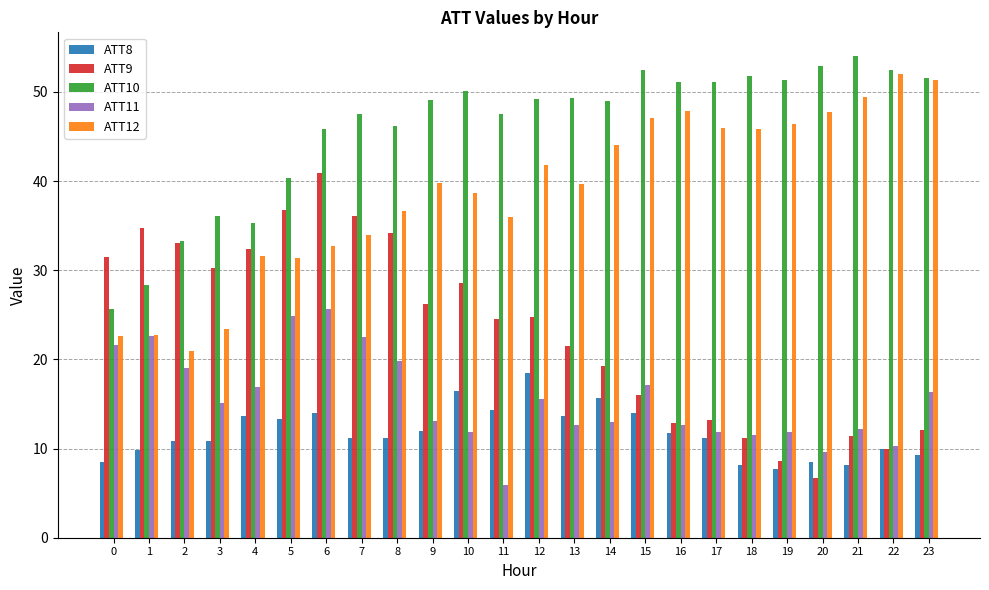

How many categories are shown in the chart?

24